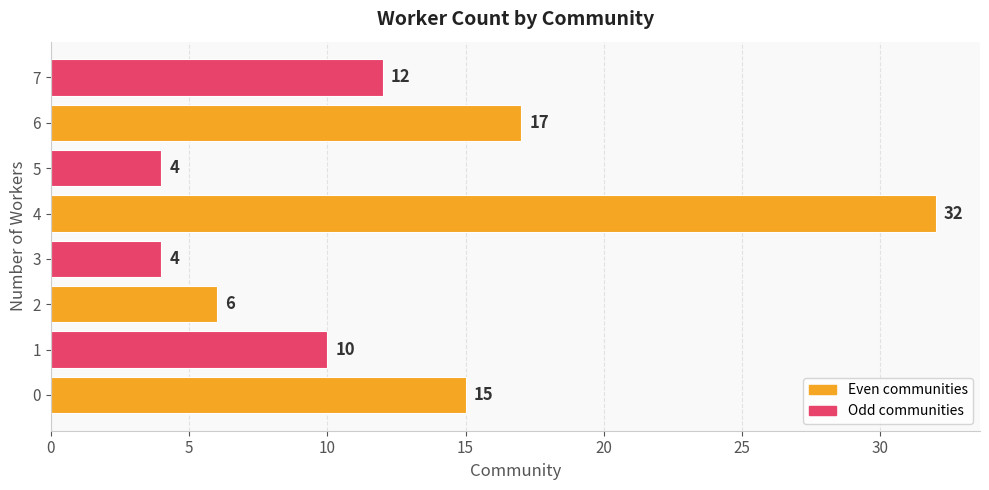

Is it true that the value at 0 is 15?

True